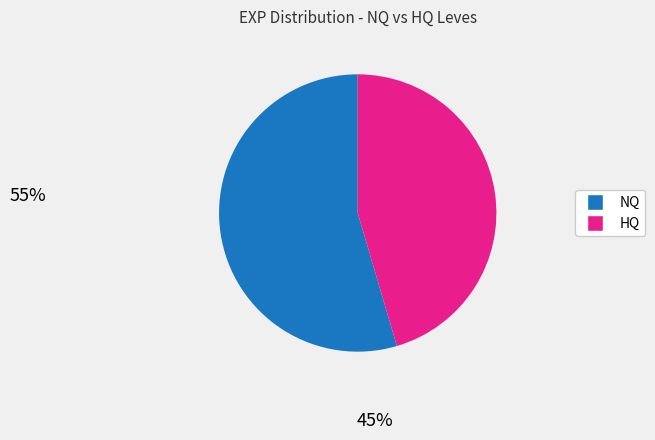

Count the number of slices in the pie.

2